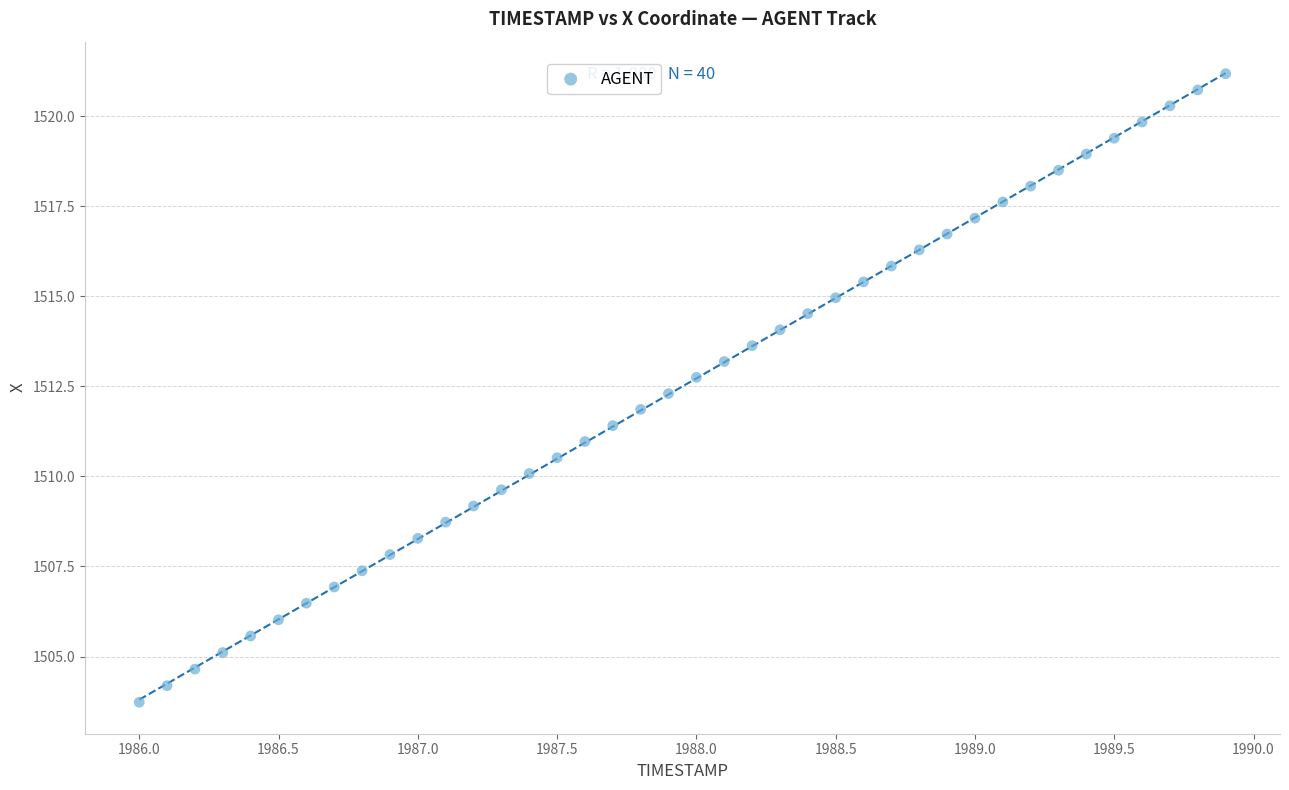

What is the range of X values (max minus min)?

3.9